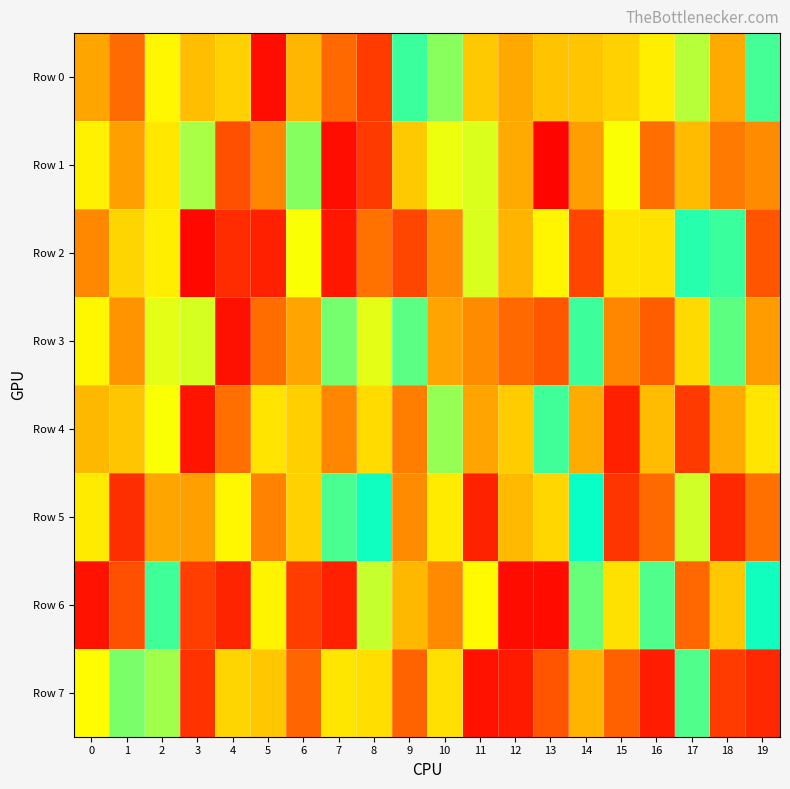

How many series are shown in this chart?

8